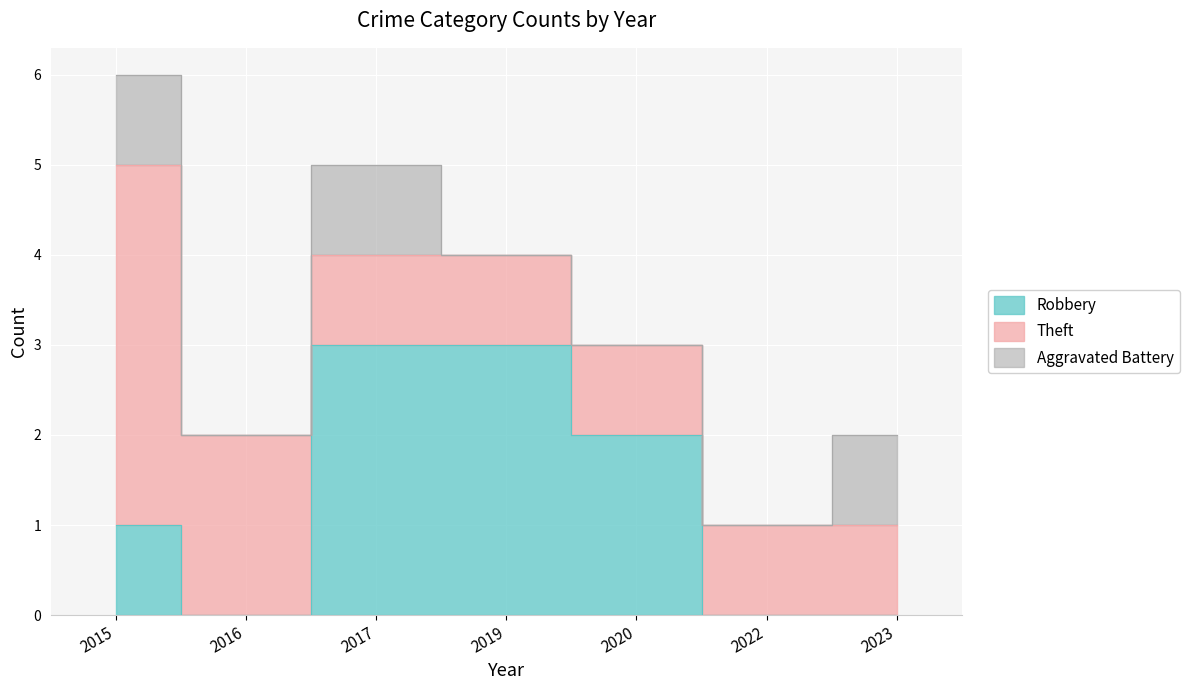

True or false: Theft has more than 0 interior local peaks.

False